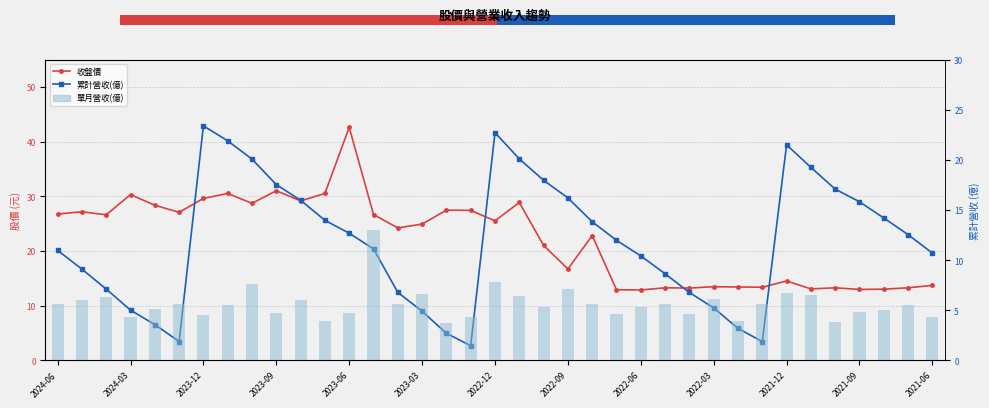

How many data points in 累計營收(億) are less than 11?

17